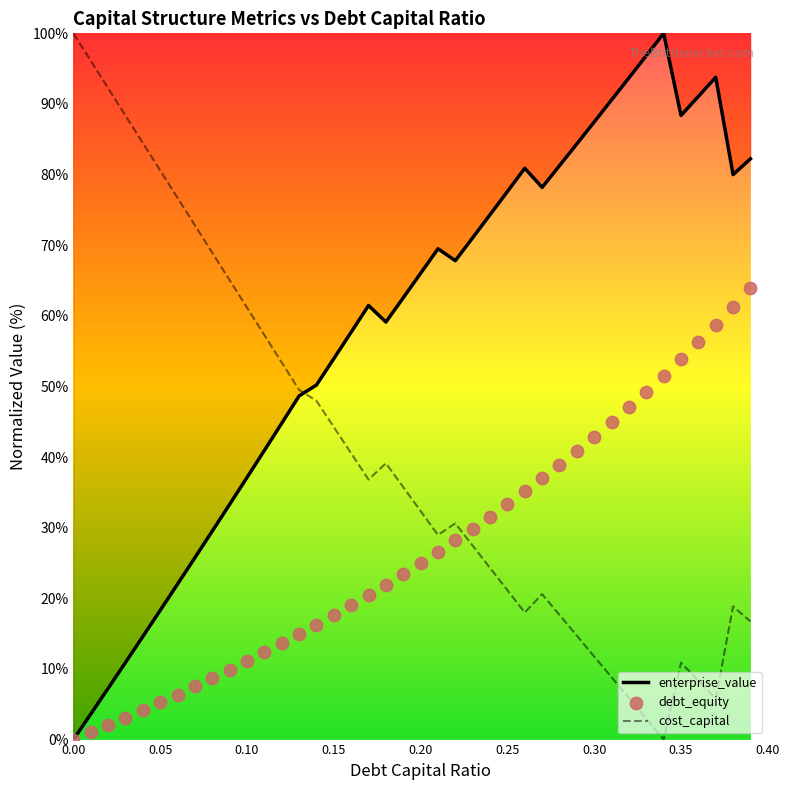

What are all the series names shown in the legend?

enterprise_value, cost_capital, debt_equity